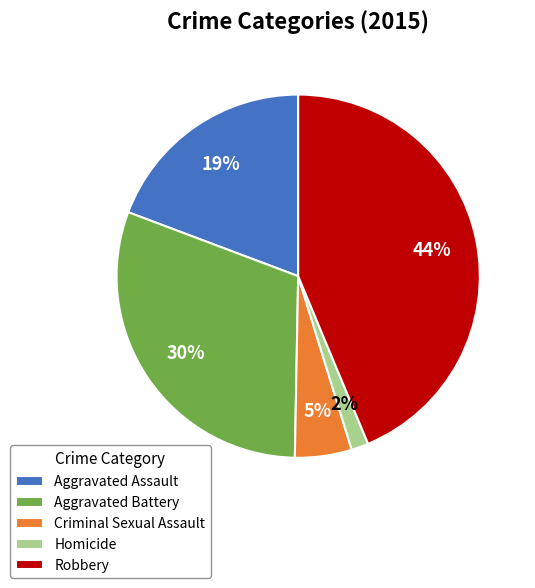

Does any single category account for the majority?

No